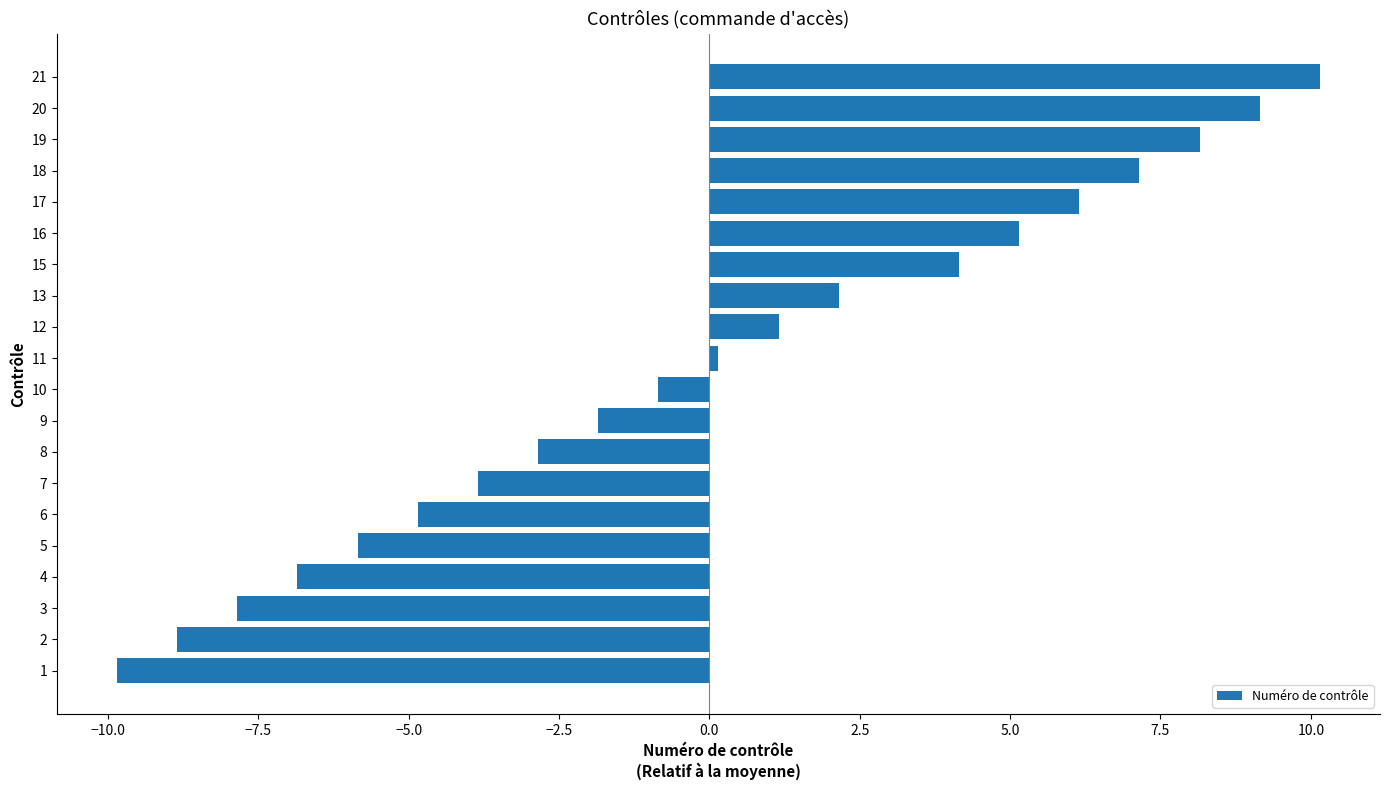

Does the chart contain any negative values?

Yes